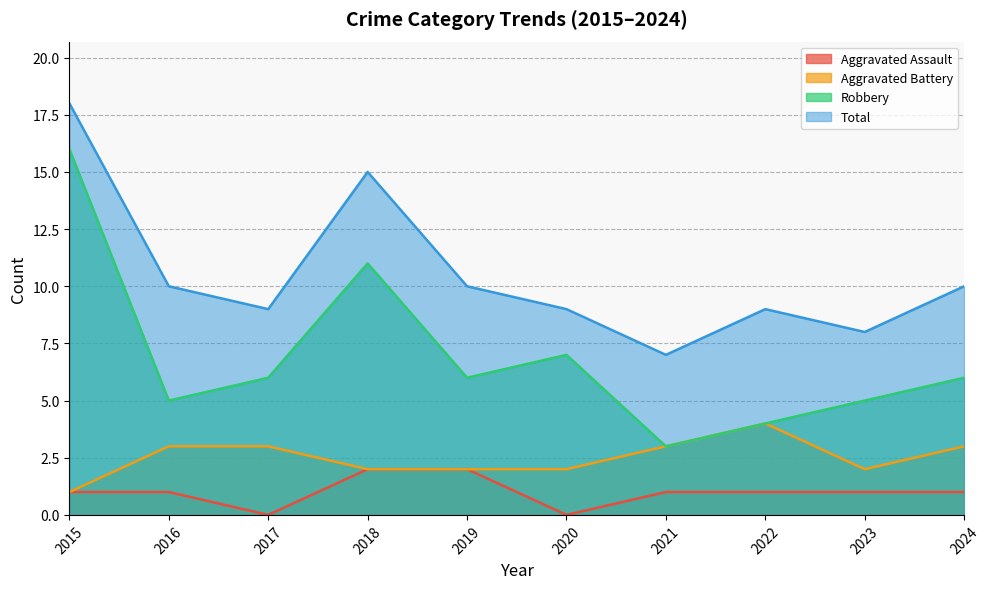

True or false: Total and Robbery intersect in this chart.

False